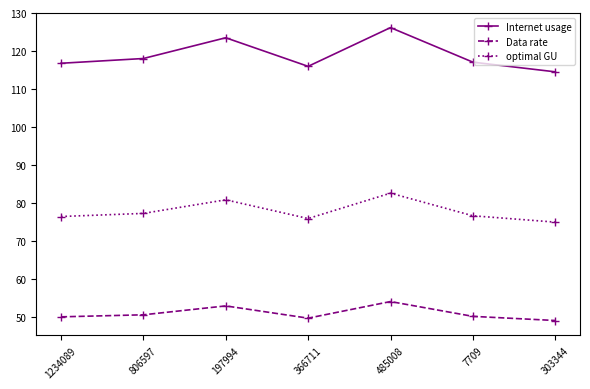

What is the sum of all Data rate values?

356.6